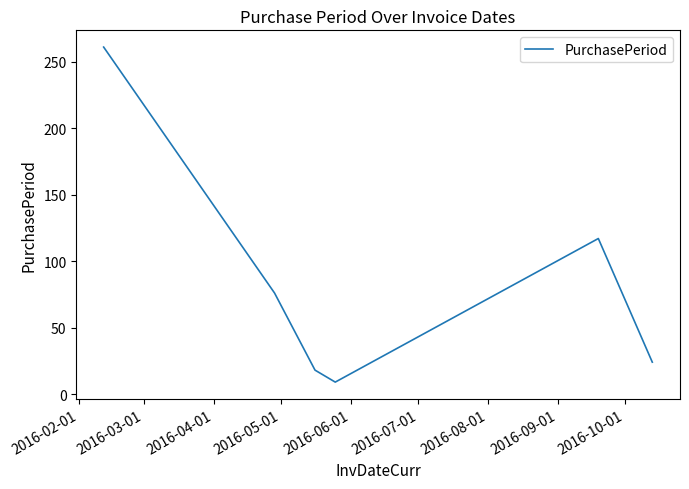

What is the minimum value shown in the chart?

9